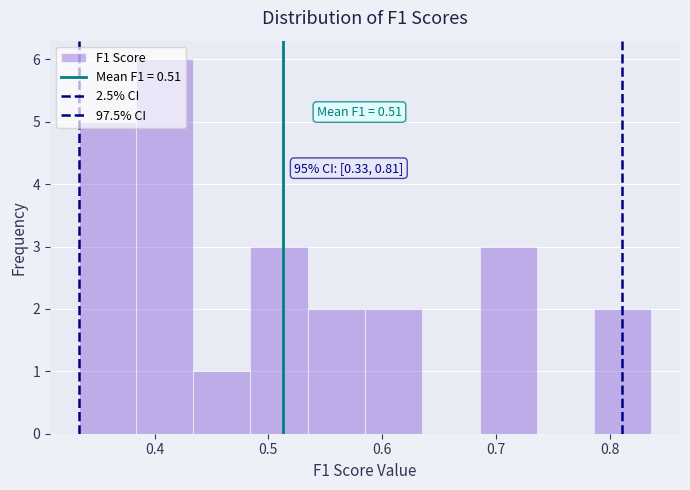

Over which range of the x-axis is the bar tallest?

0.38 to 0.43